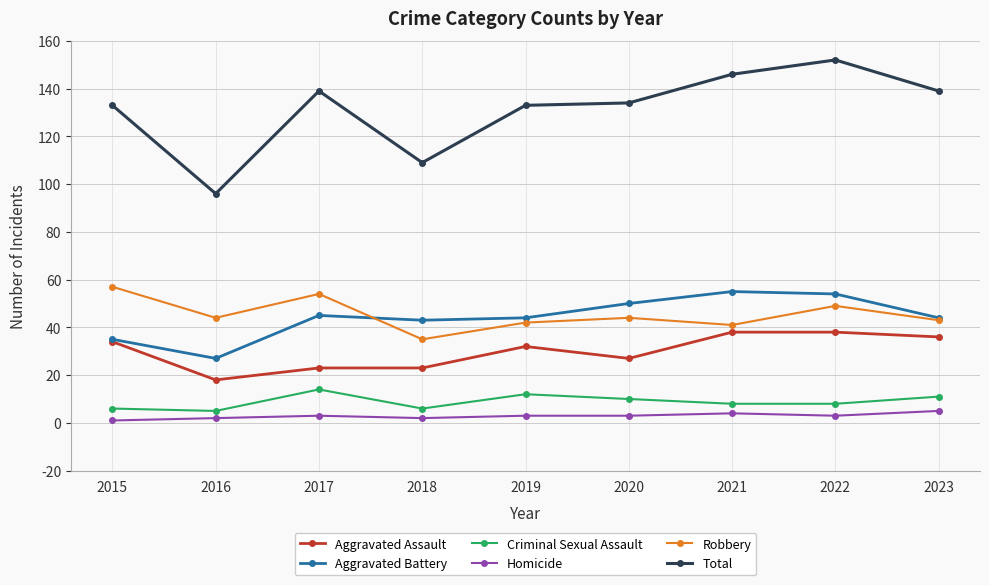

At which category is the sum across all series the highest?

2022